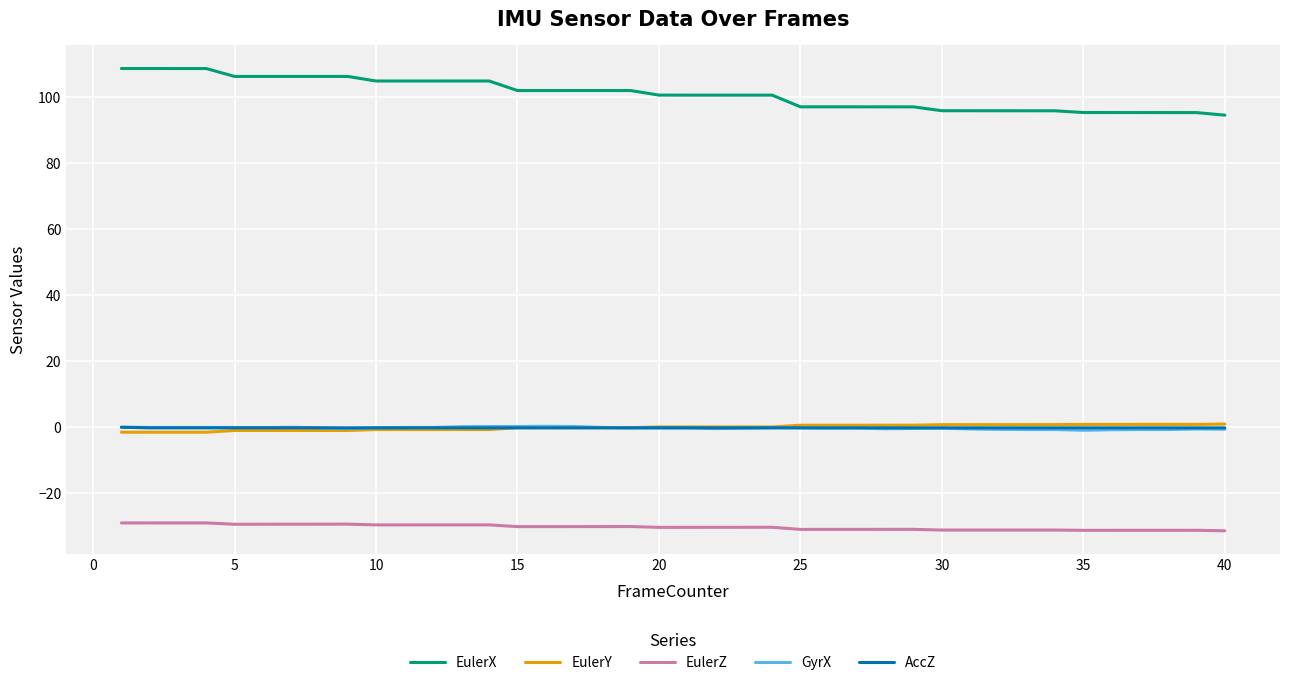

Which series has the largest total across all categories?

EulerX